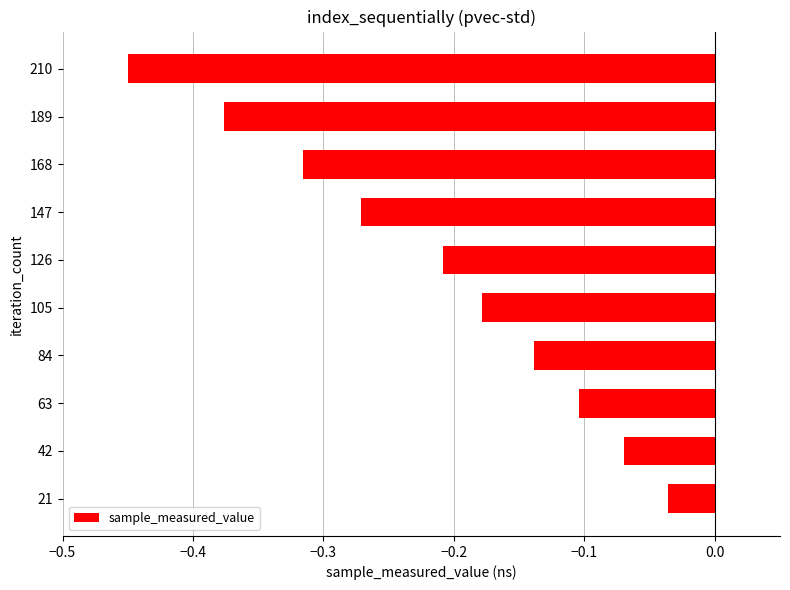

What is the difference between the maximum and minimum values?

0.4